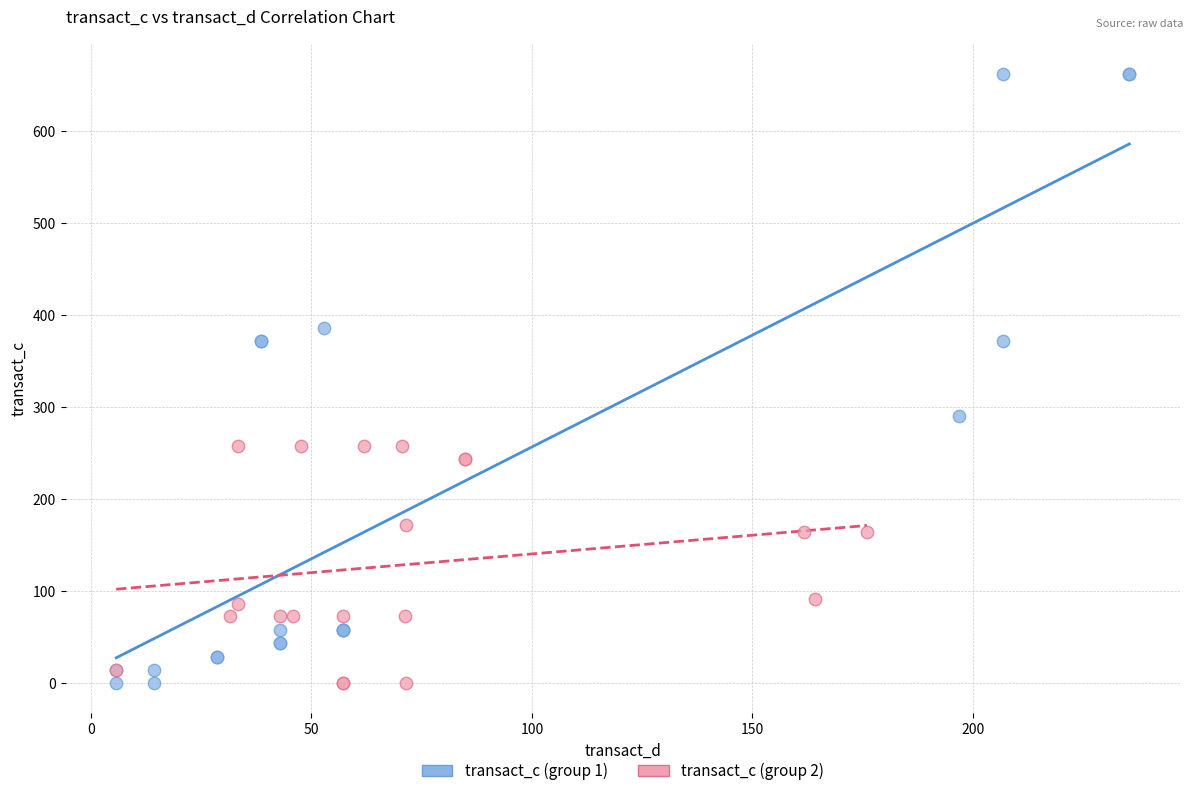

Which series reaches the maximum Y coordinate?

transact_c (group 1)